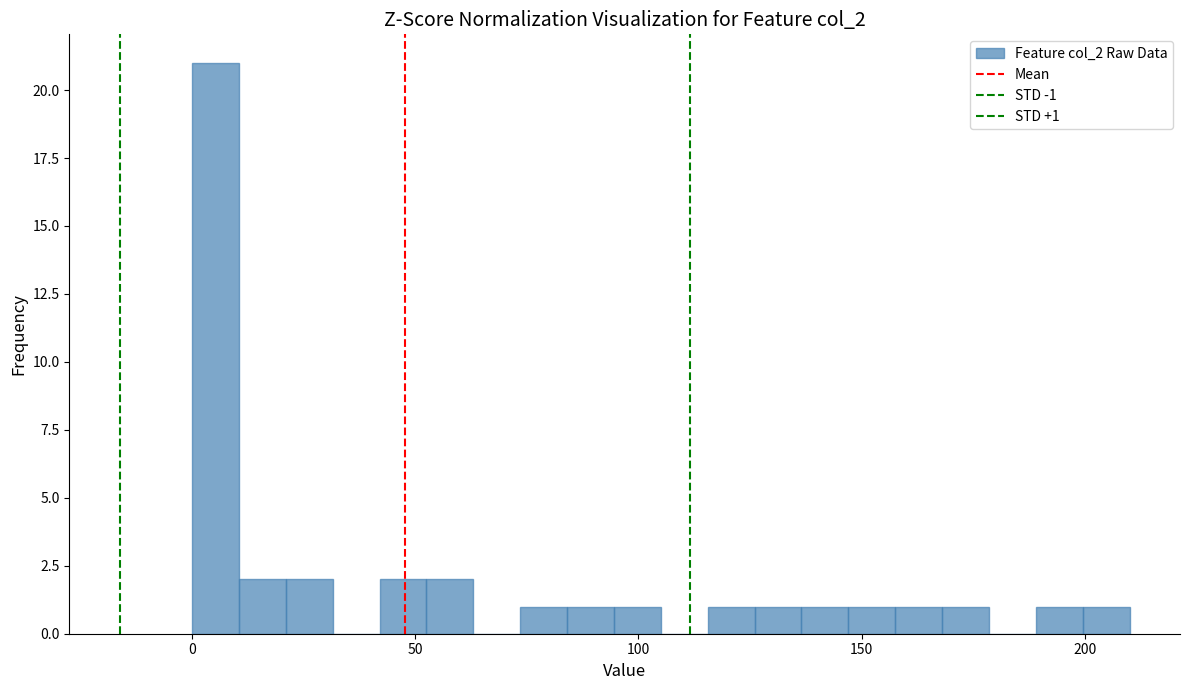

Around what value on the x-axis is the tallest bar? Give the approximate position of its centre, as read against the axis.

5